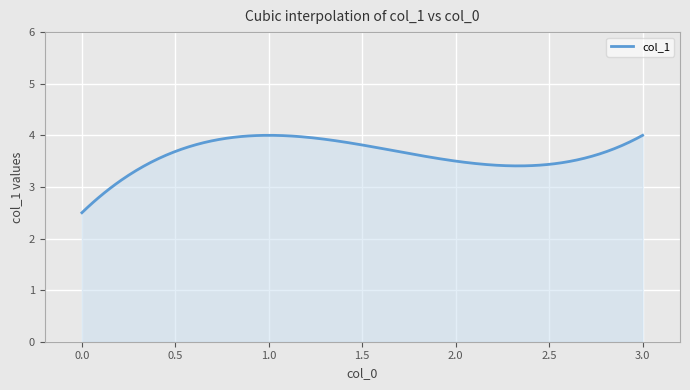

What is the minimum value shown in the chart?

2.5